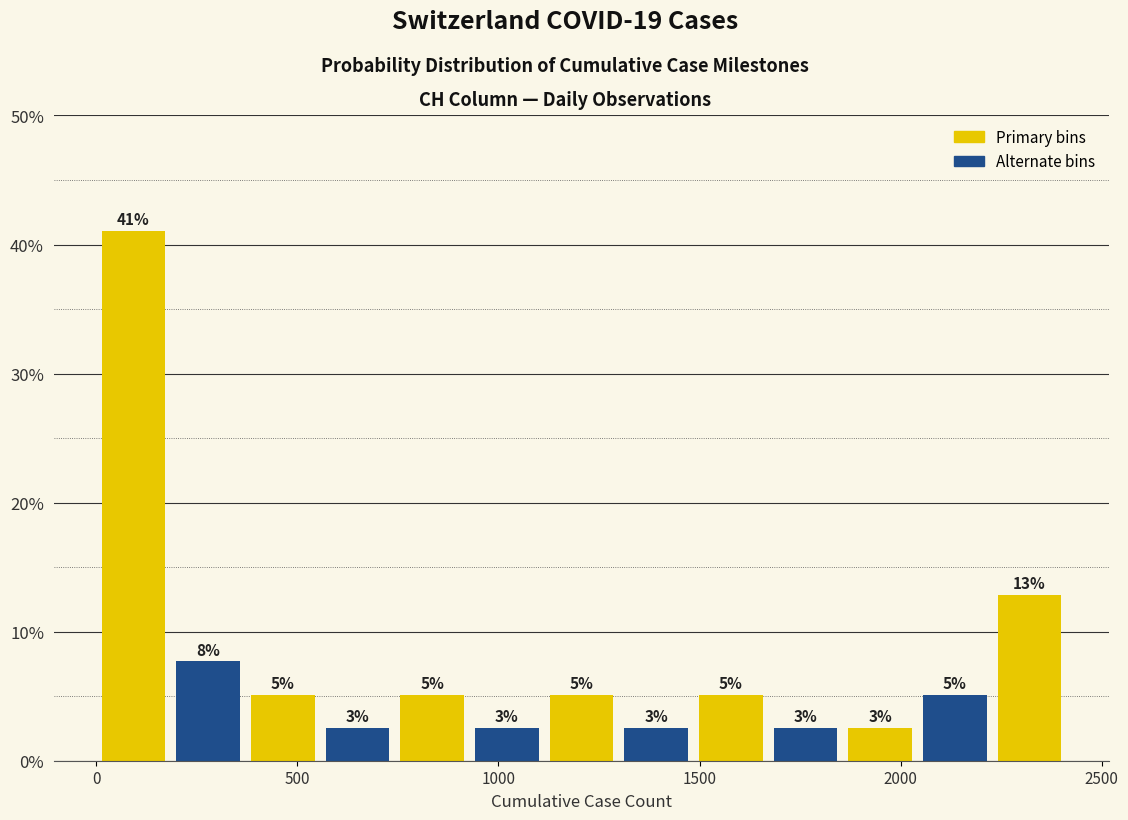

Around what value on the x-axis is the tallest bar? Give the approximate position of its centre, as read against the axis.

100